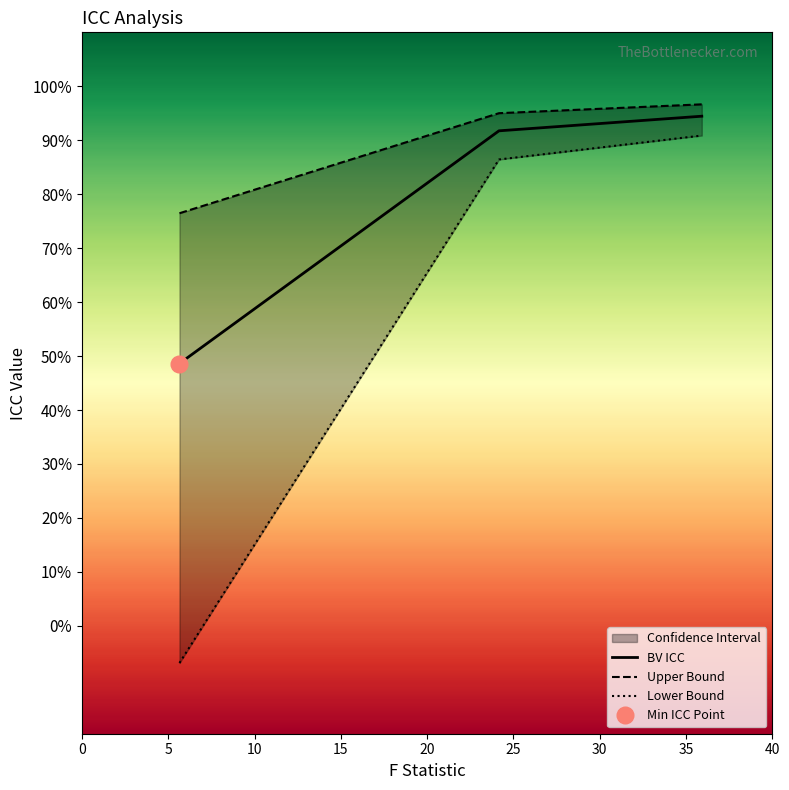

Between 59 and 59, which series saw the biggest shift?

Lower Bound